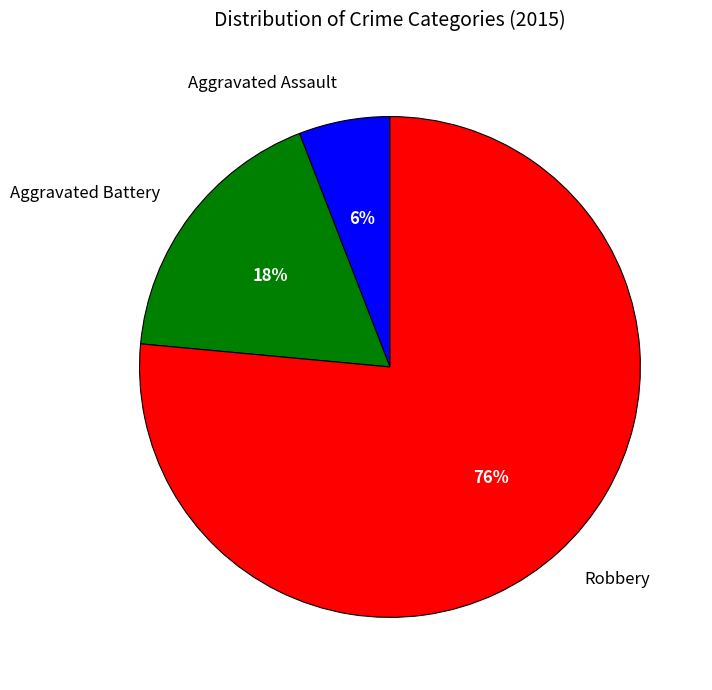

To the nearest percent, what percentage of the pie is Aggravated Assault?

6%